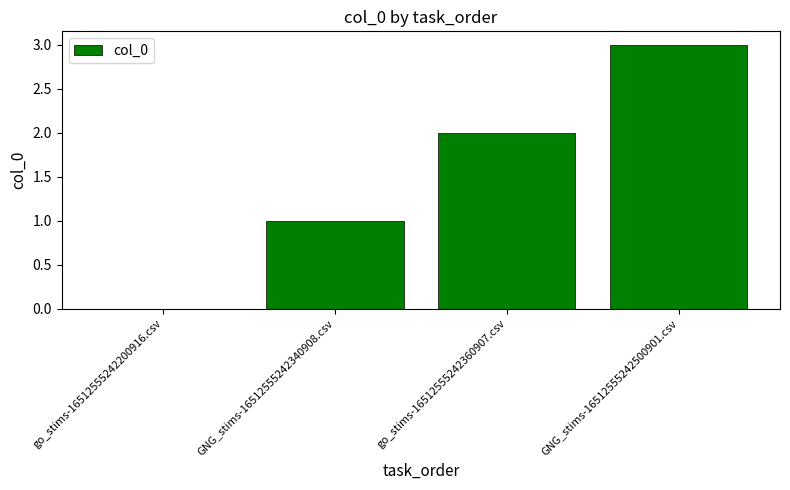

Between go_stims-16512555242200916.csv and GNG_stims-16512555242500901.csv, which is larger?

GNG_stims-16512555242500901.csv